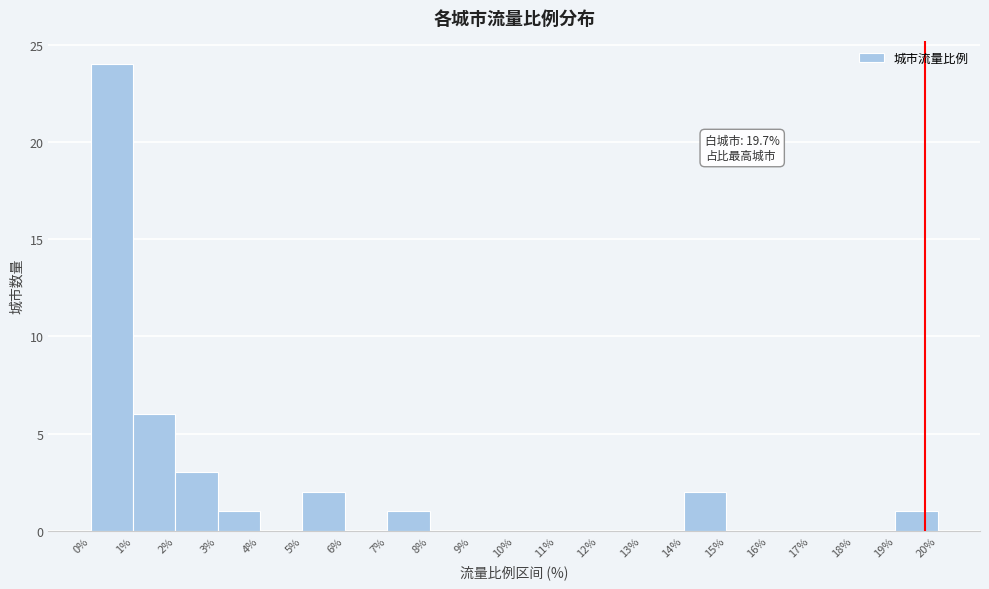

Which range on the x-axis has the tallest bar?

0% to 1%